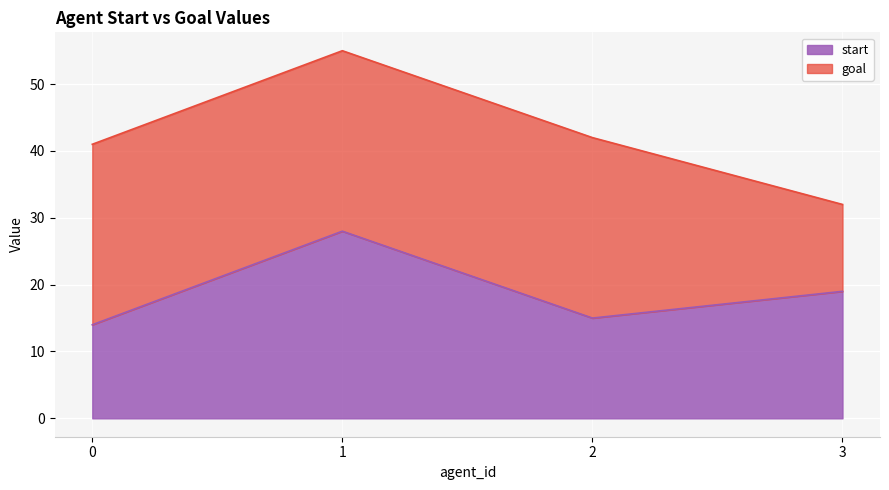

What is the value of the 3rd point from the left?

15